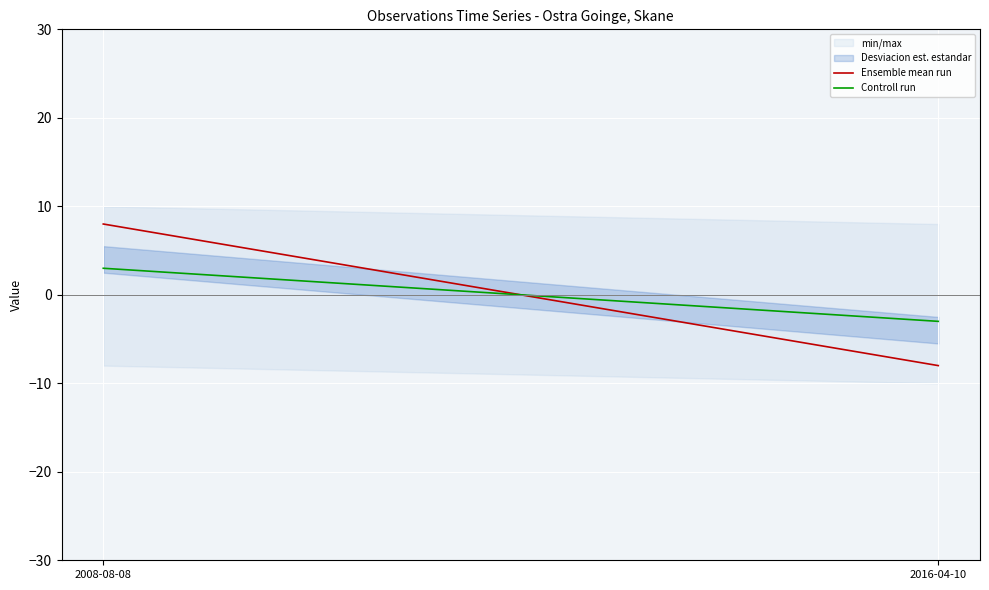

How many lines are shown in the chart?

2